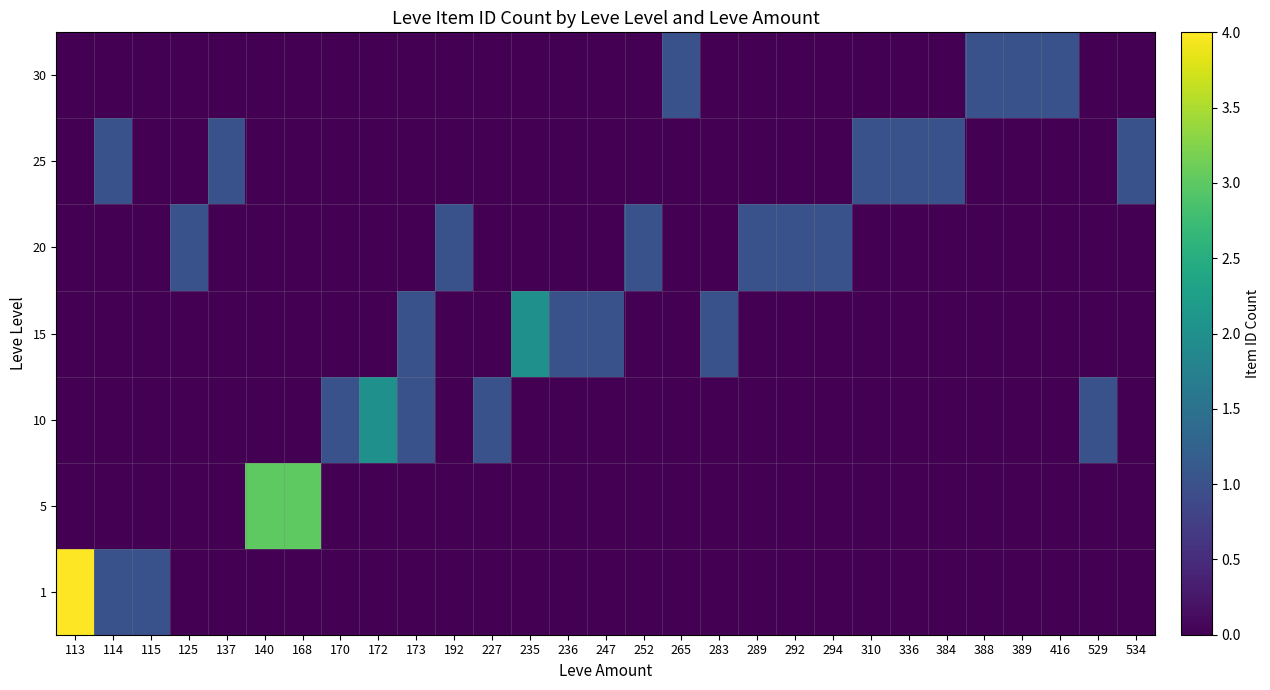

Rank the series by their maximum value, from highest to lowest.

1, 5, 10, 15, 20, 25, 30